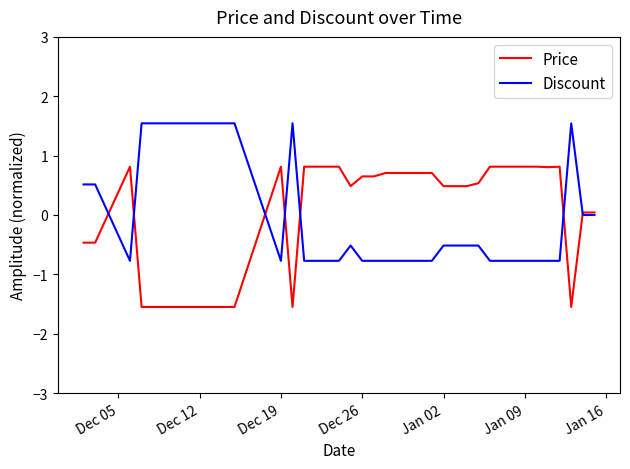

Rank the series by their maximum value, from highest to lowest.

Discount, Price